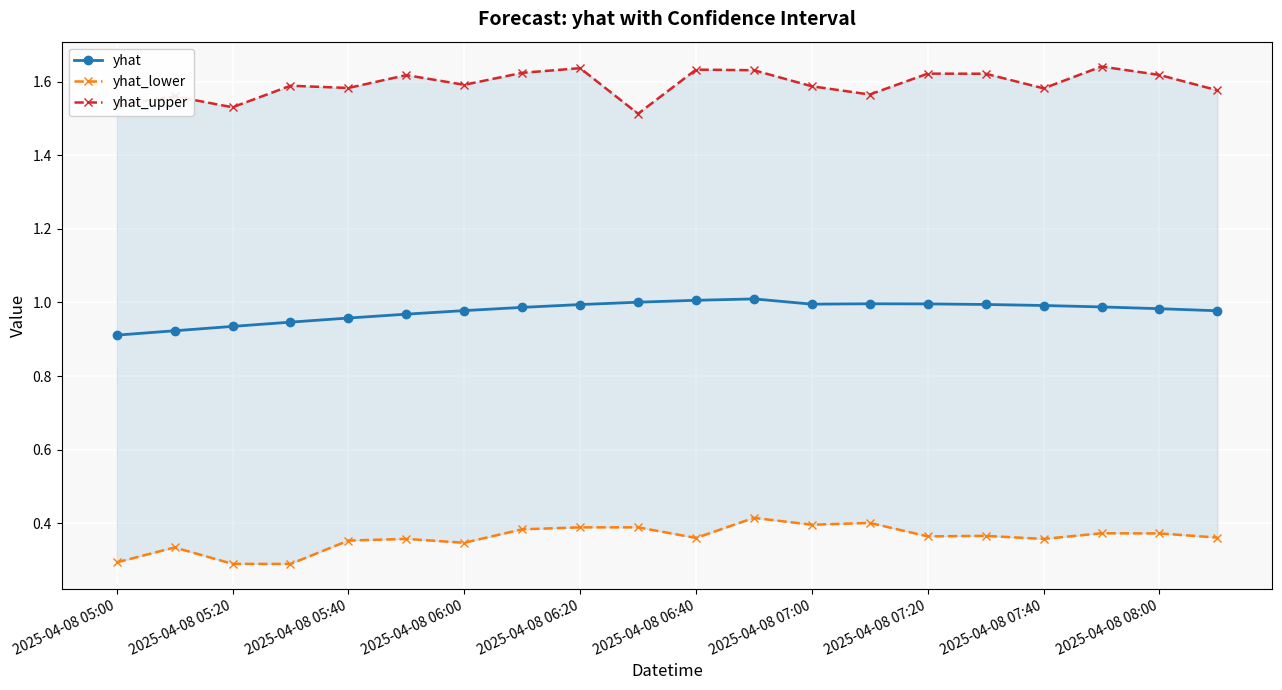

Reading left to right, transcribe all the data shown in this chart.

yhat: 0.9	0.9	0.9	0.9	1.0	1.0	1.0	1.0	1.0	1.0	1.0	1.0	1.0	1.0	1.0	1.0	1.0	1.0	1.0	1.0
yhat_lower: 0.3	0.3	0.3	0.3	0.4	0.4	0.3	0.4	0.4	0.4	0.4	0.4	0.4	0.4	0.4	0.4	0.4	0.4	0.4	0.4
yhat_upper: 1.5	1.6	1.5	1.6	1.6	1.6	1.6	1.6	1.6	1.5	1.6	1.6	1.6	1.6	1.6	1.6	1.6	1.6	1.6	1.6